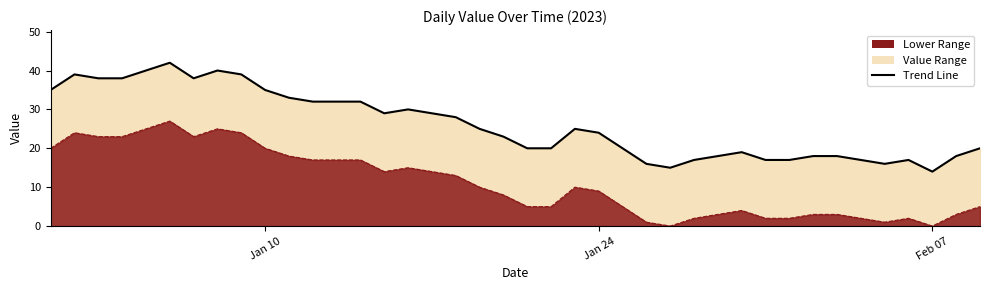

True or false: the data shows 88 at 2023-07-01.

False